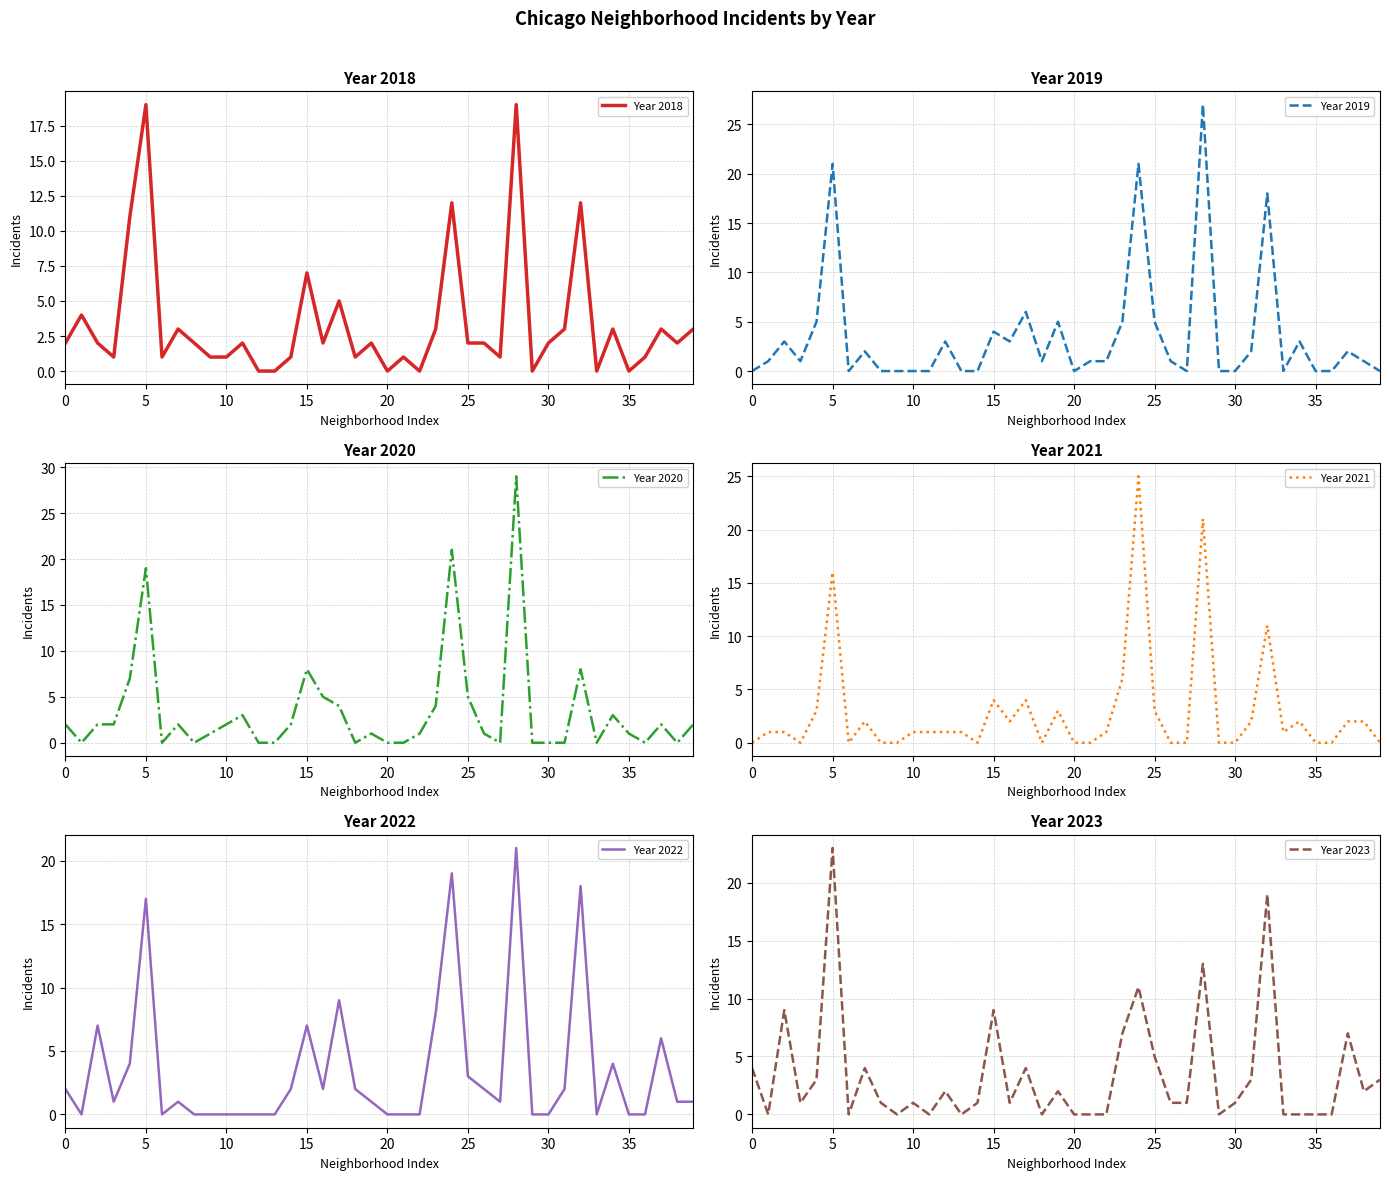

What is the label of the 3rd point from the right?

37